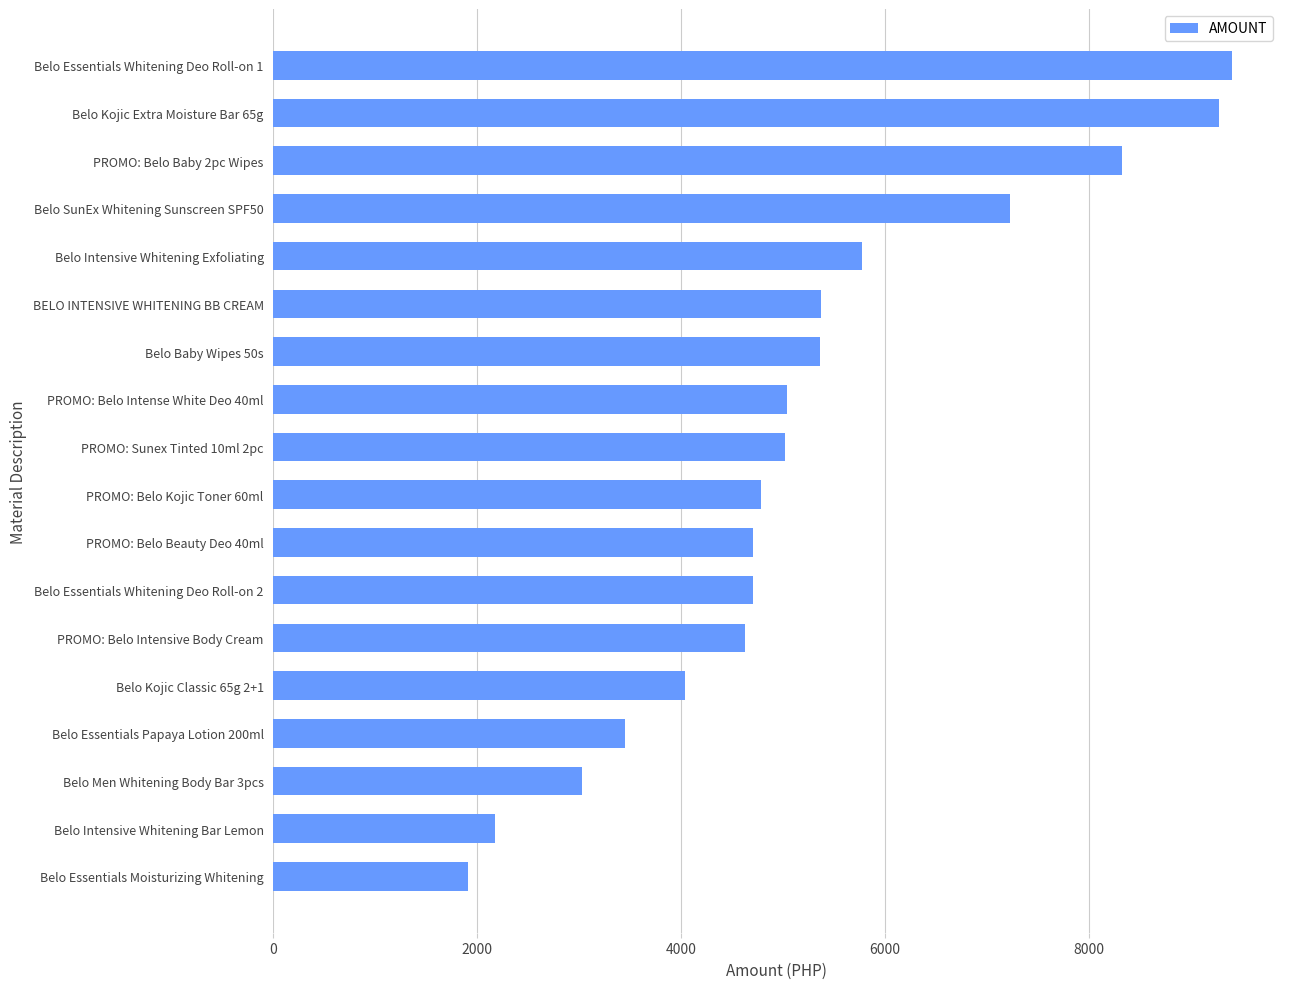

Is it true that the value at PROMO: Belo Beauty Deo 40ml is 6848.8?

False